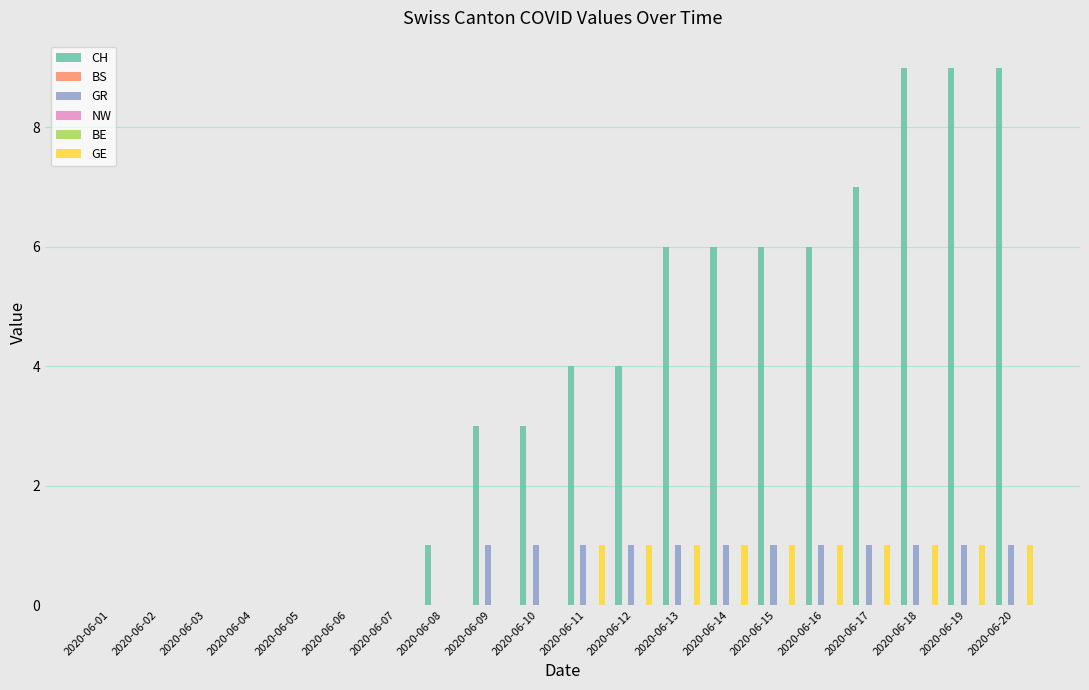

What is the sum of all GE values?

10